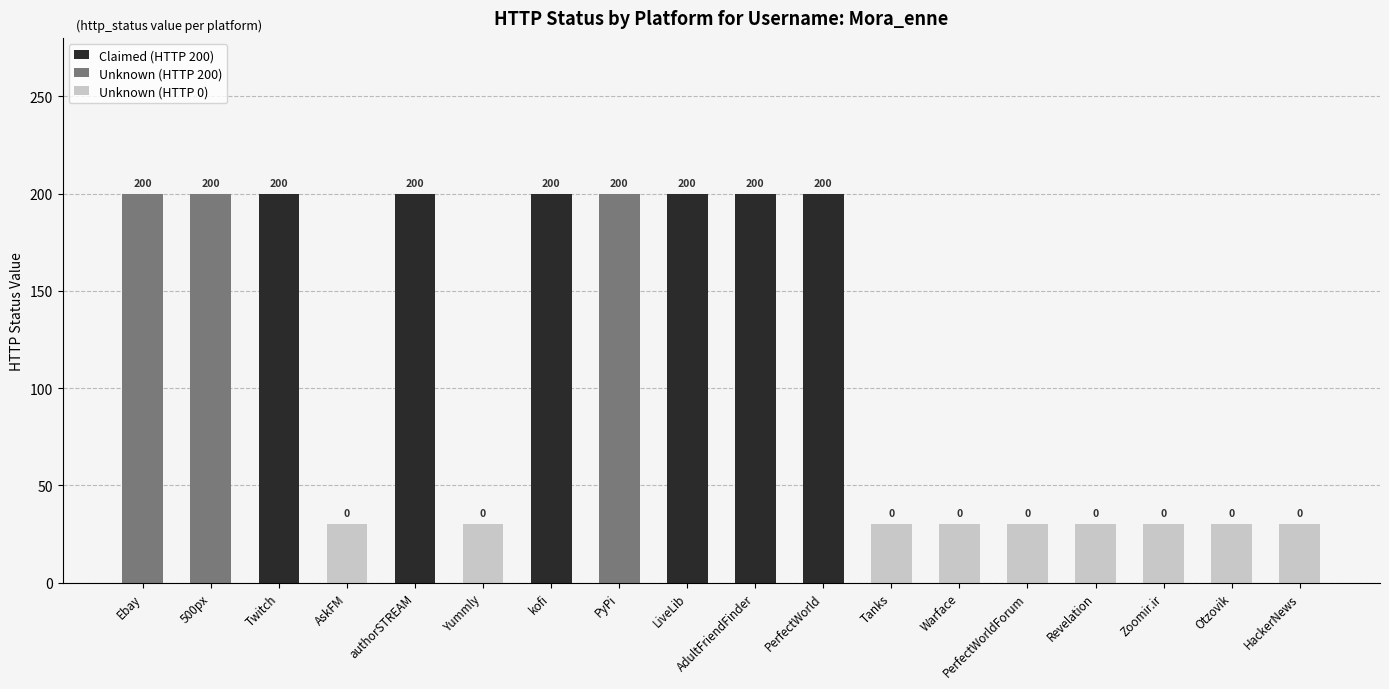

What position from the left is 500px?

2